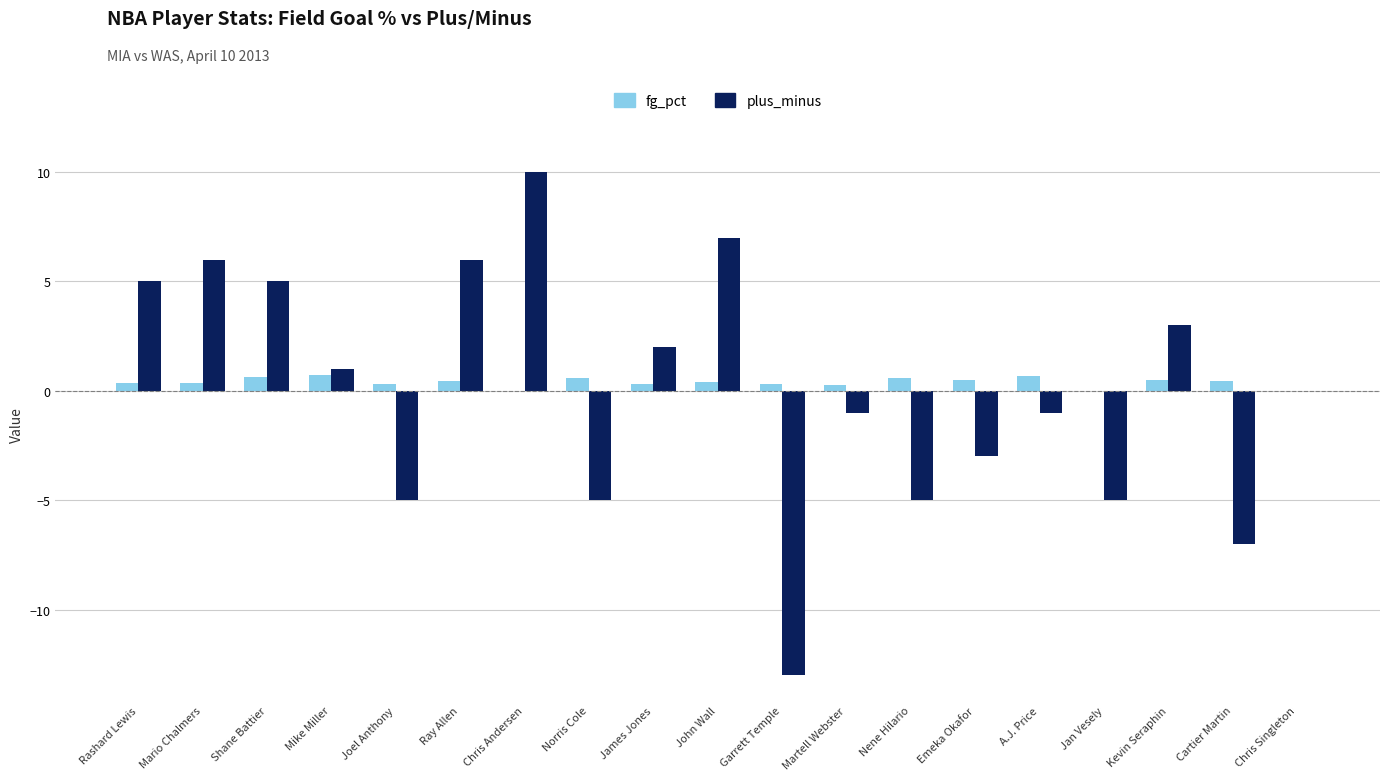

Is it true that plus_minus equals 5.9 at Chris Andersen?

False